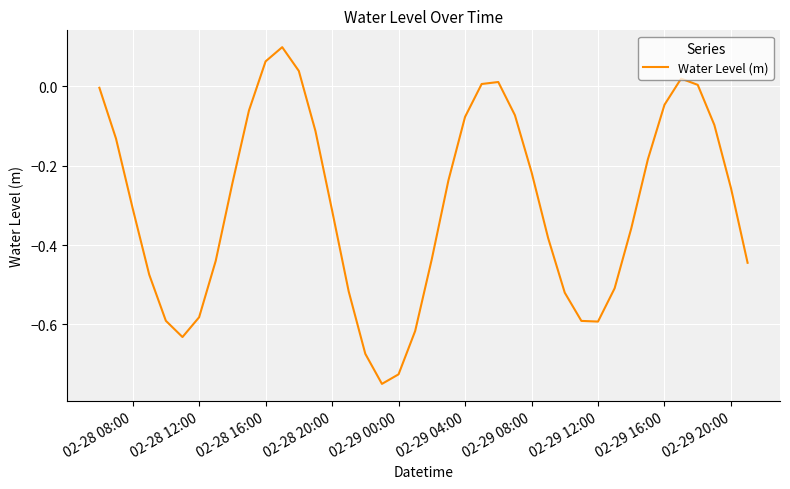

How many lines are shown in the chart?

1